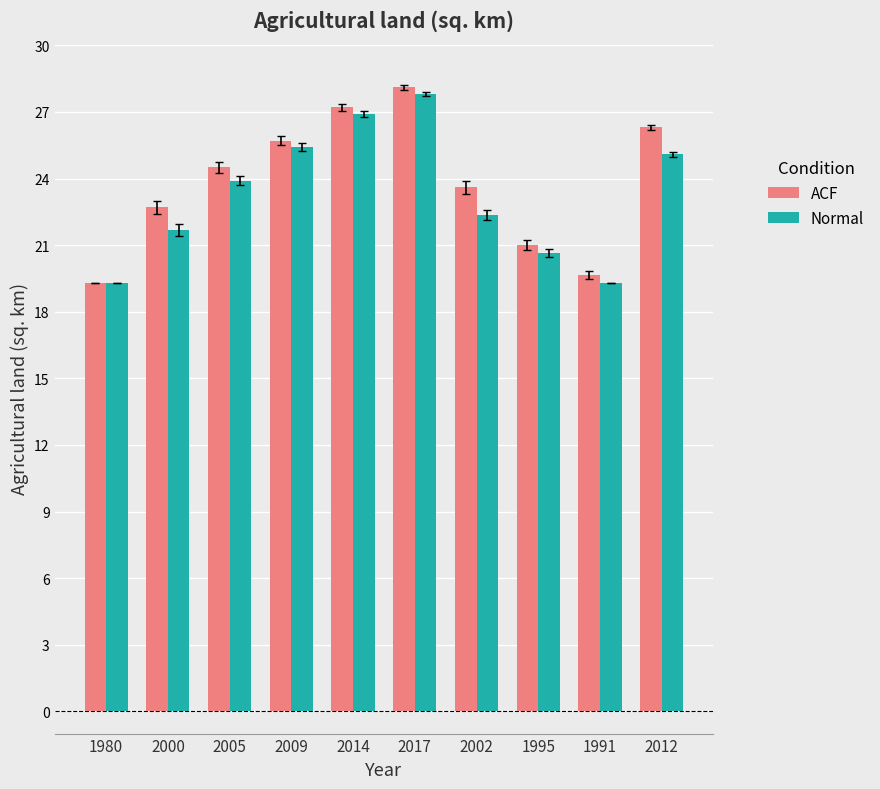

What position from the left is 2009?

4